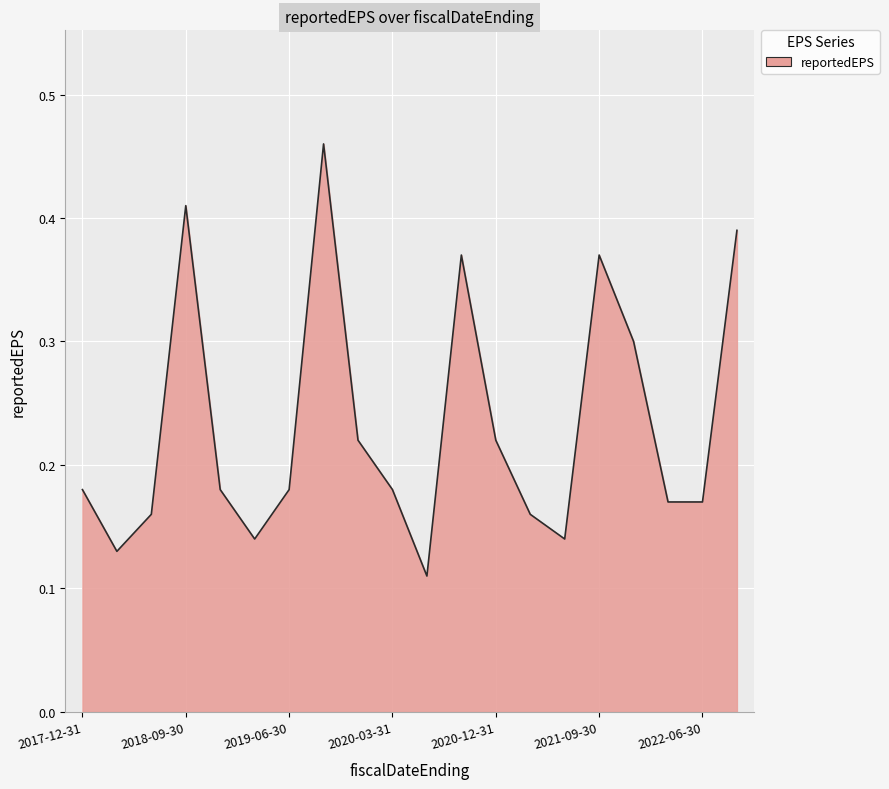

List the labels in order of value, smallest first.

2020-06-30, 2018-03-31, 2021-06-30, 2019-03-31, 2021-03-31, 2018-06-30, 2022-06-30, 2022-03-31, 2020-03-31, 2019-06-30, 2018-12-31, 2017-12-31, 2020-12-31, 2019-12-31, 2021-12-31, 2021-09-30, 2020-09-30, 2022-09-30, 2018-09-30, 2019-09-30